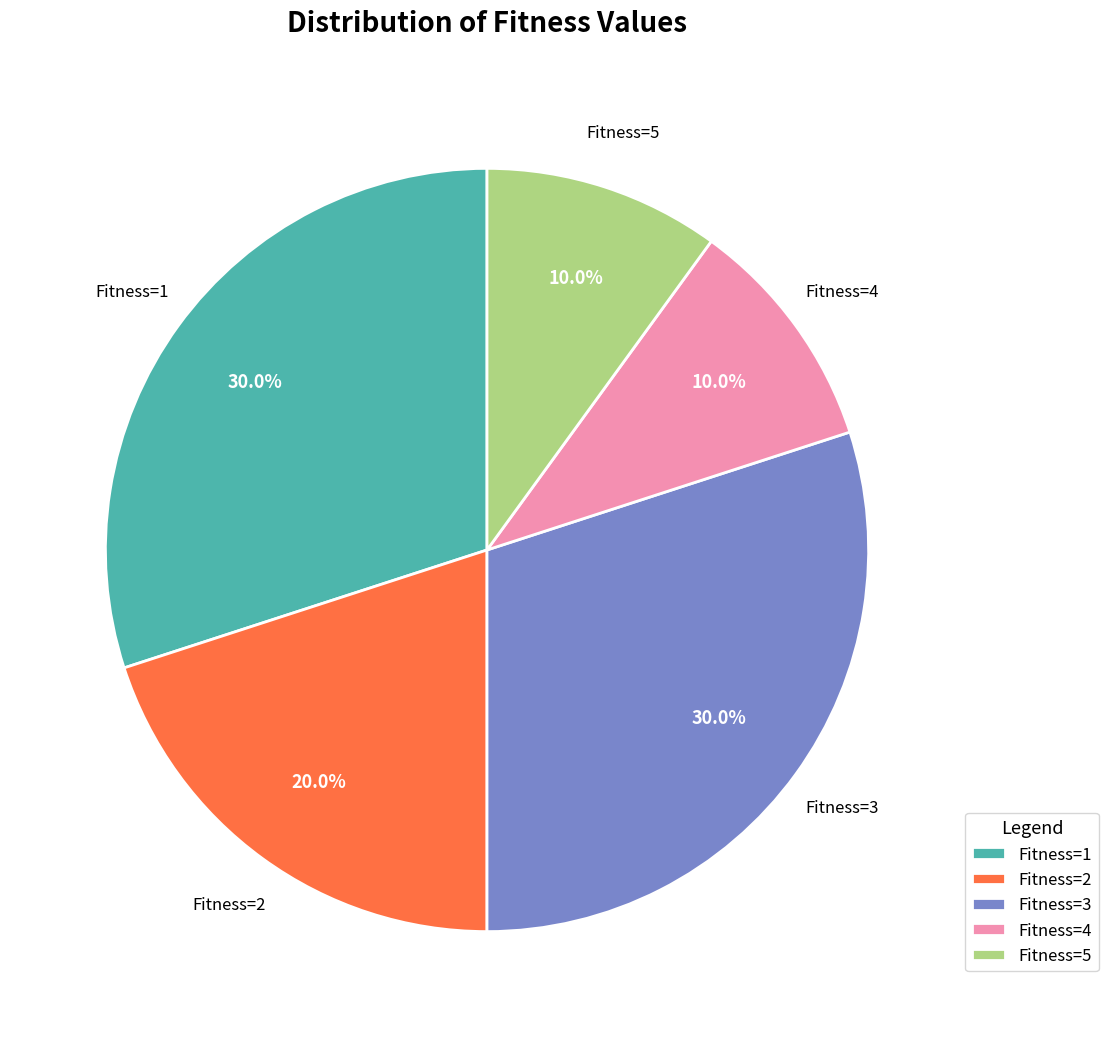

Approximately how many times larger is the value at Fitness=1 compared to Fitness=2?

1.5